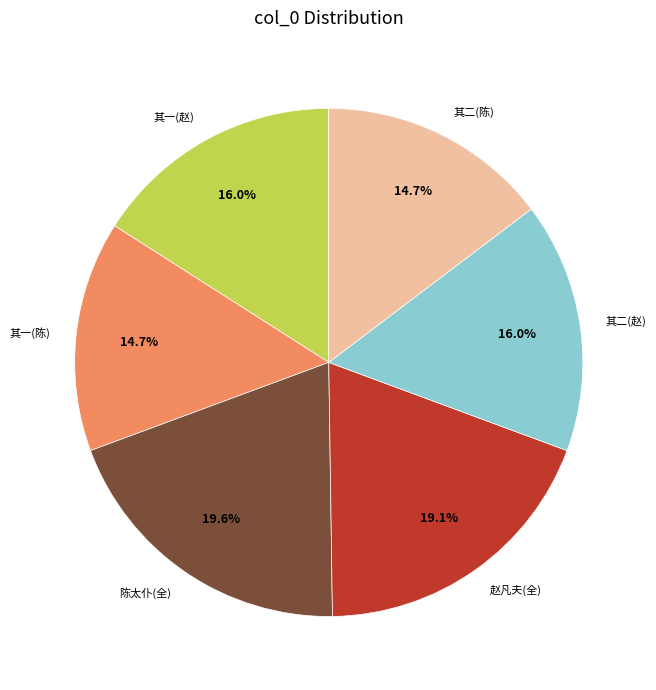

Is there any slice that represents more than half of the pie?

No